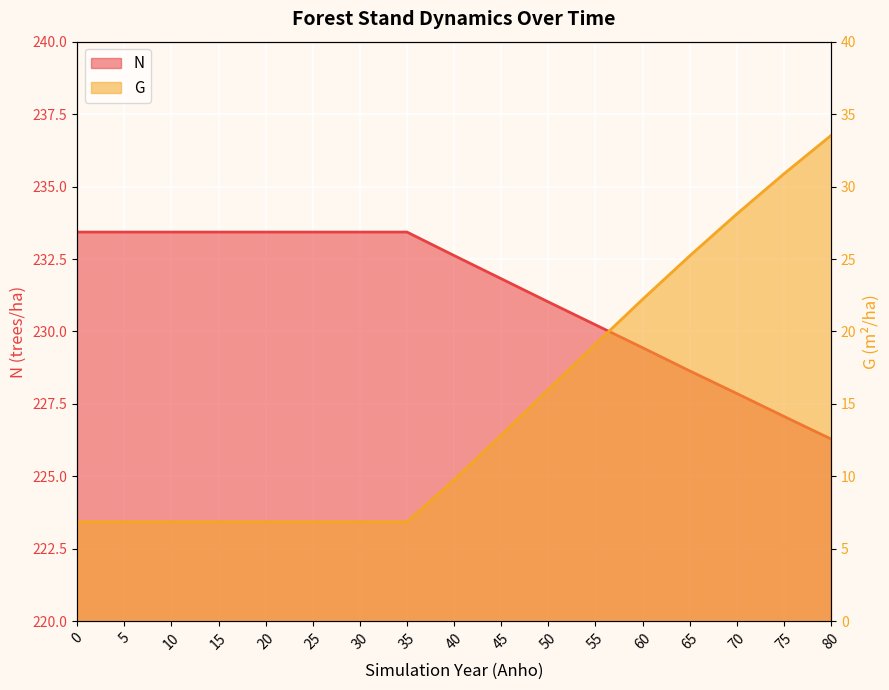

How many values in the N series are below 232?

8